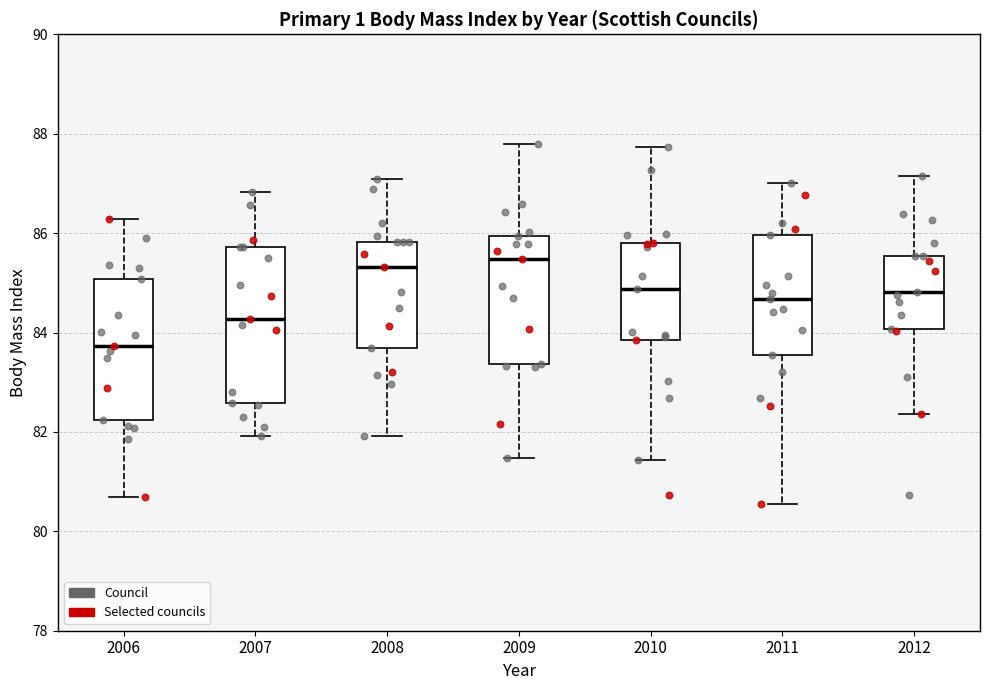

Comparing the boxes themselves (not the whiskers), which one is the tallest?

2007